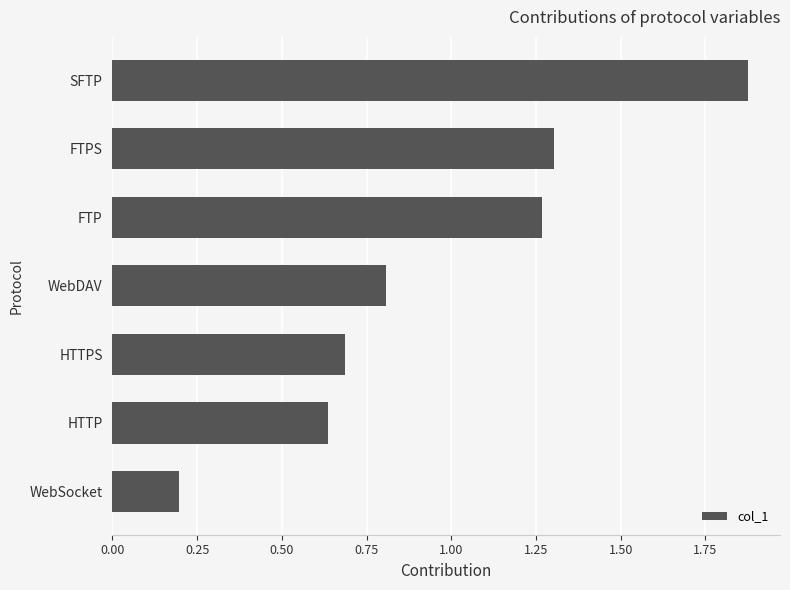

At which category does the chart reach its minimum across all series?

WebSocket